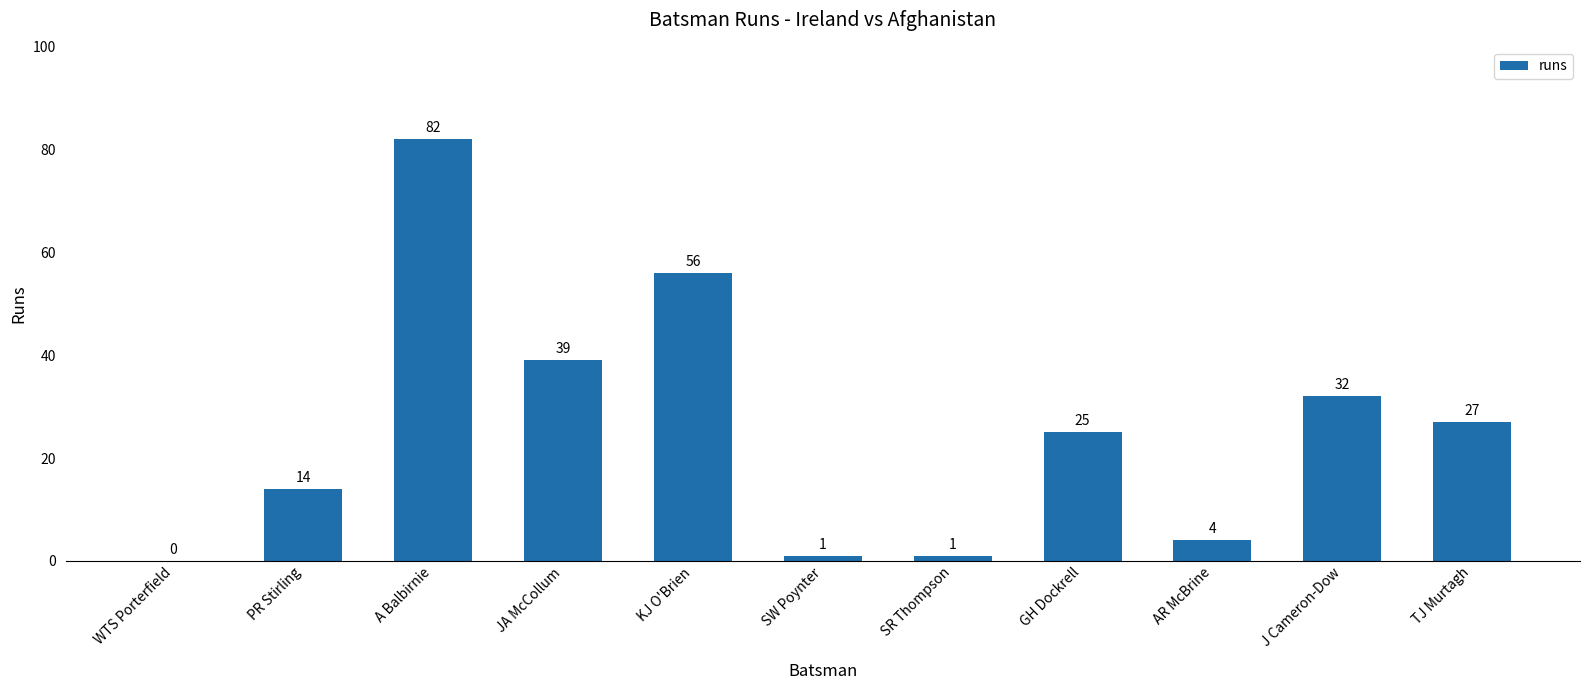

At which label does the data first exceed 25?

A Balbirnie